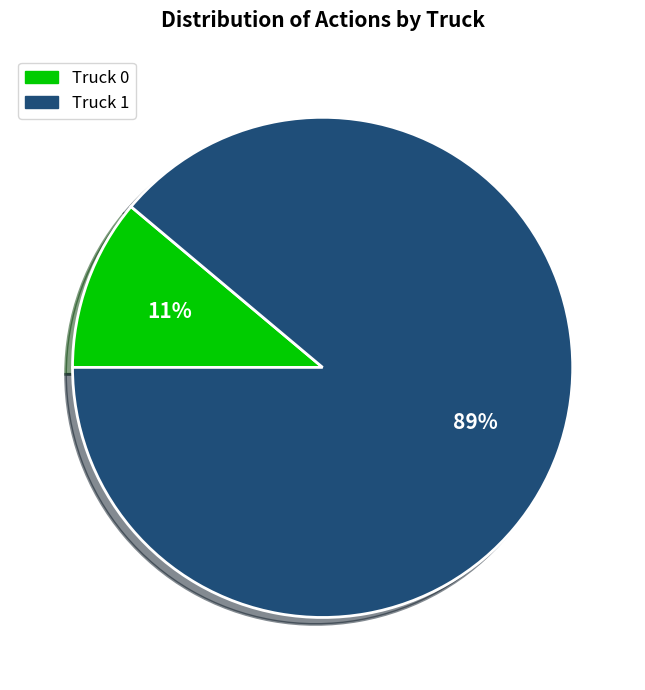

Rank the categories by value from highest to lowest.

Truck 1, Truck 0